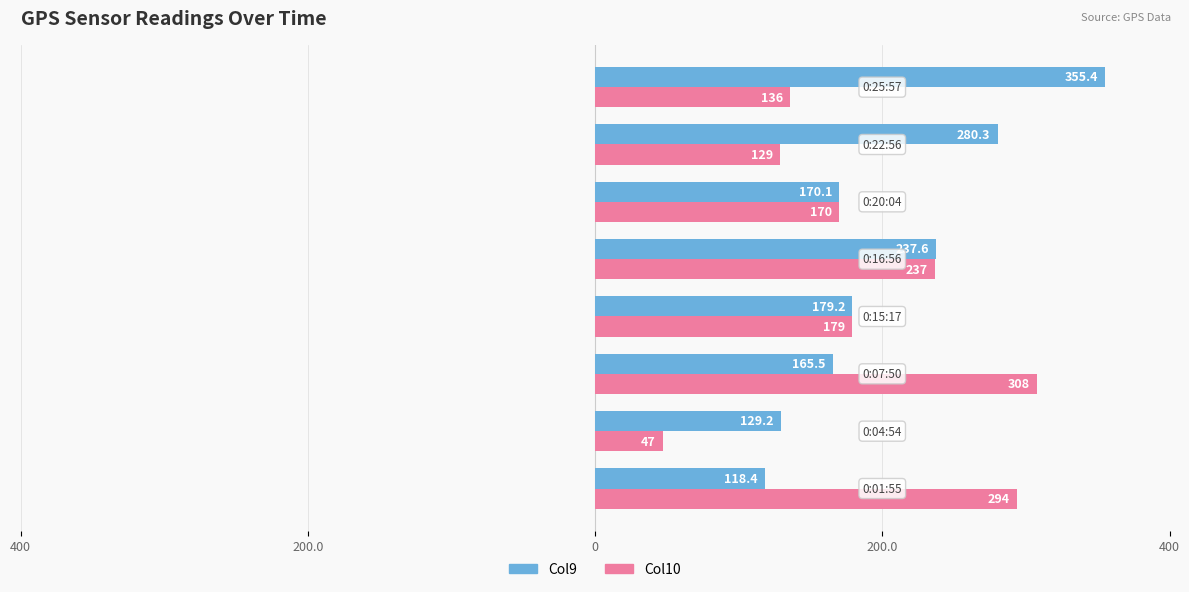

What are all the series names shown in the legend?

Col9, Col10